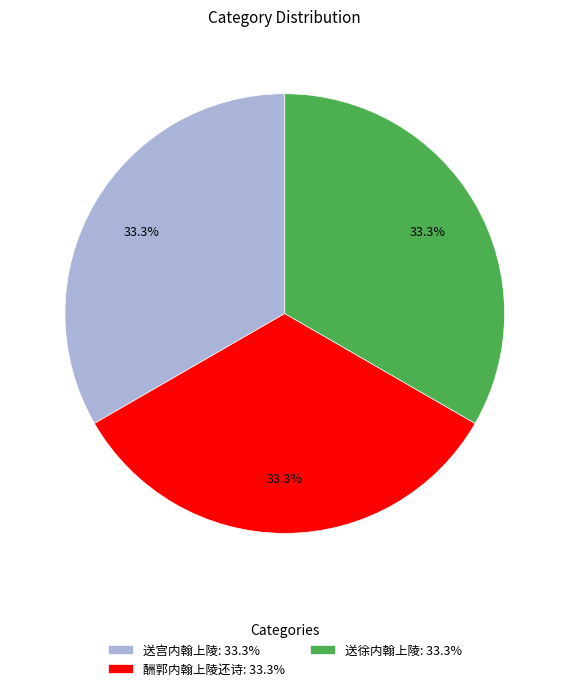

What percentage is the 送宫内翰上陵 slice, to the nearest percent?

33%